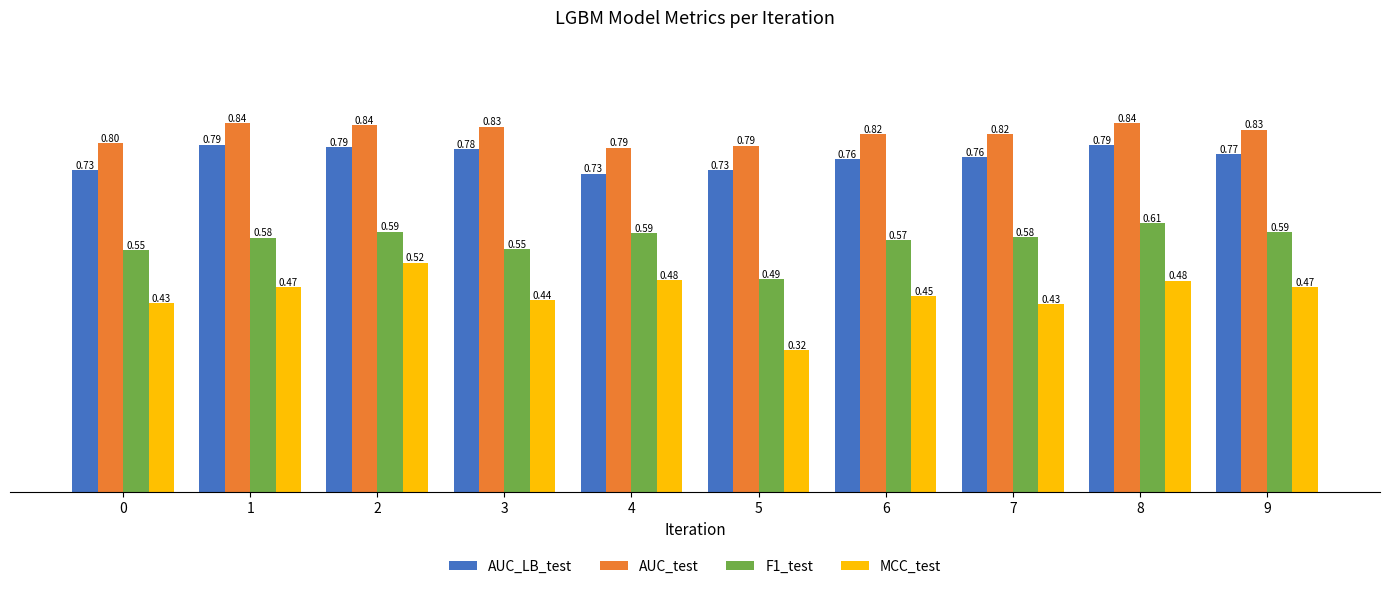

How many bars are there in each group?

4